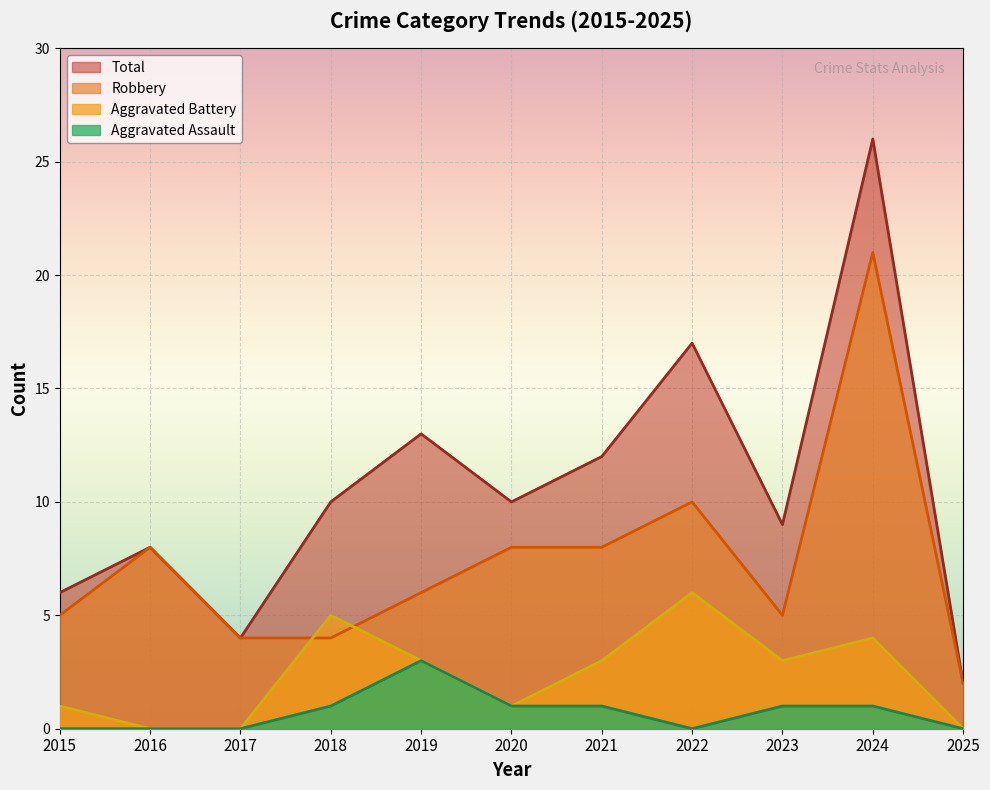

What are all the series names shown in the legend?

Total, Robbery, Aggravated Battery, Aggravated Assault